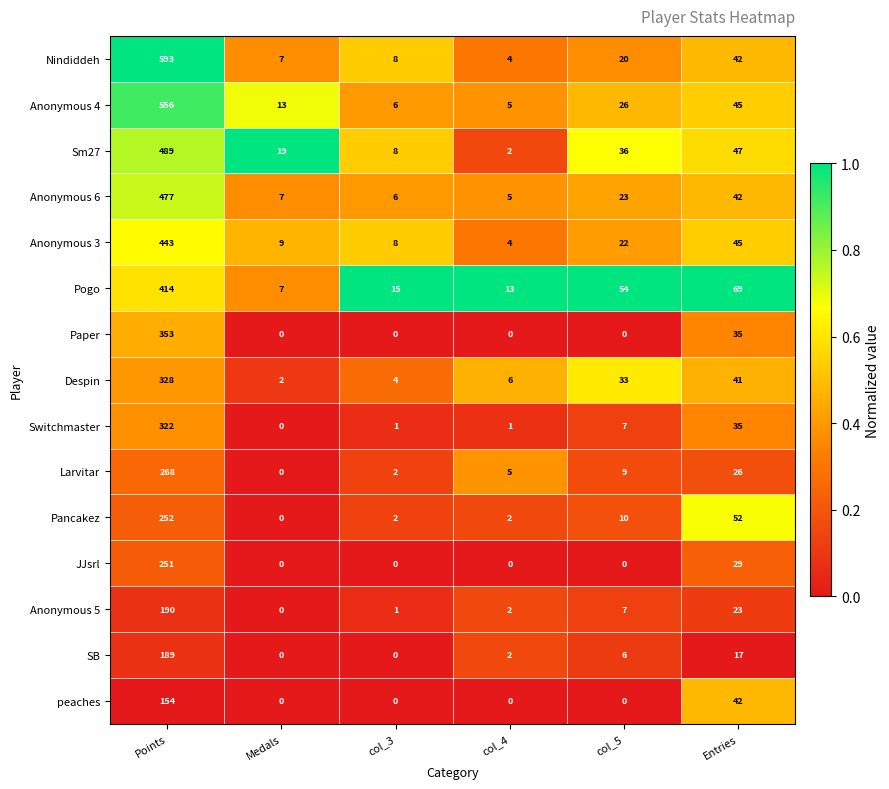

Count the number of categories in the chart.

6